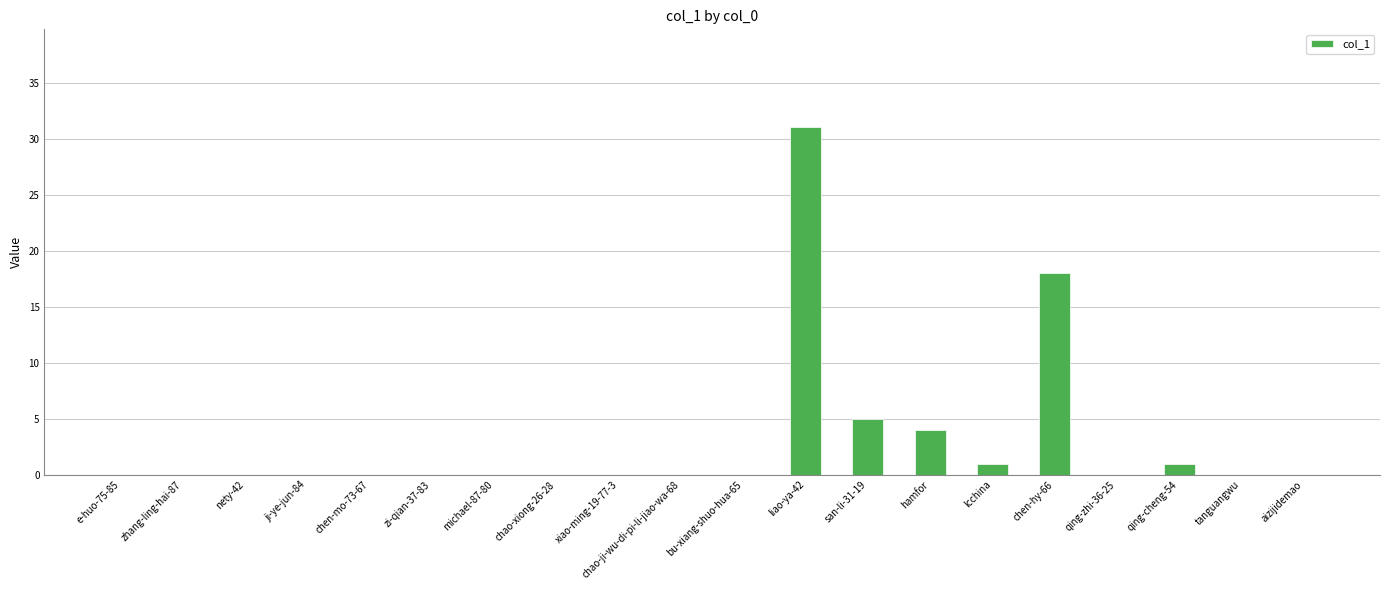

Does the chart contain stacked bars?

No